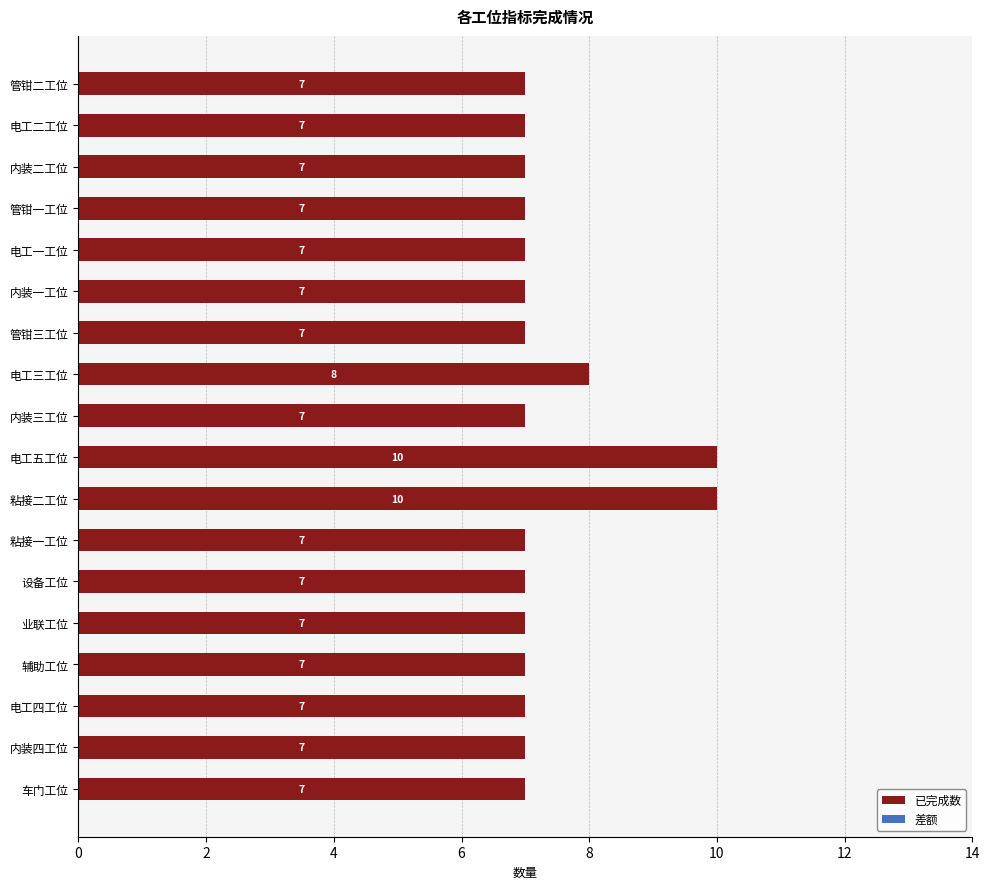

What is the maximum value shown in the chart?

10